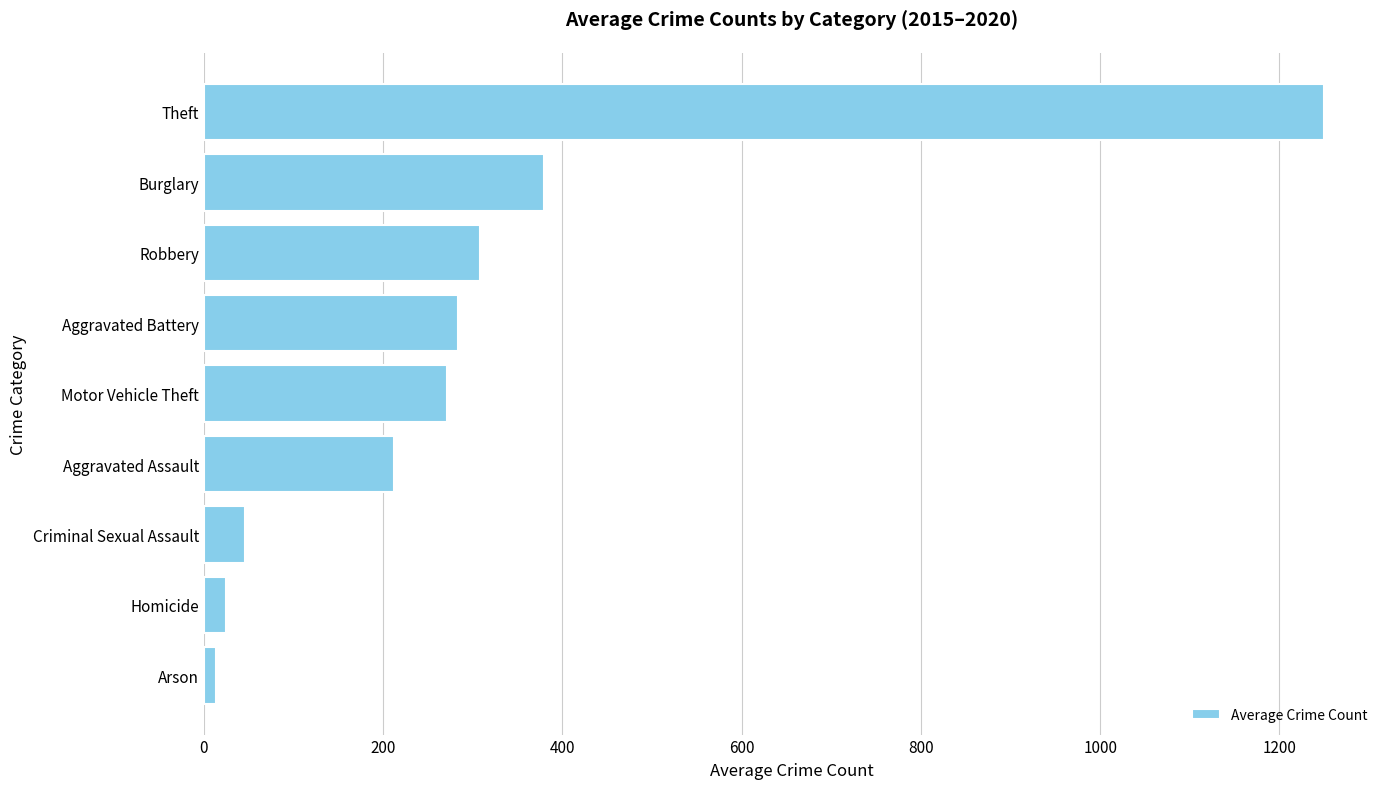

True or false: the data shows 46.5 at Criminal Sexual Assault.

True